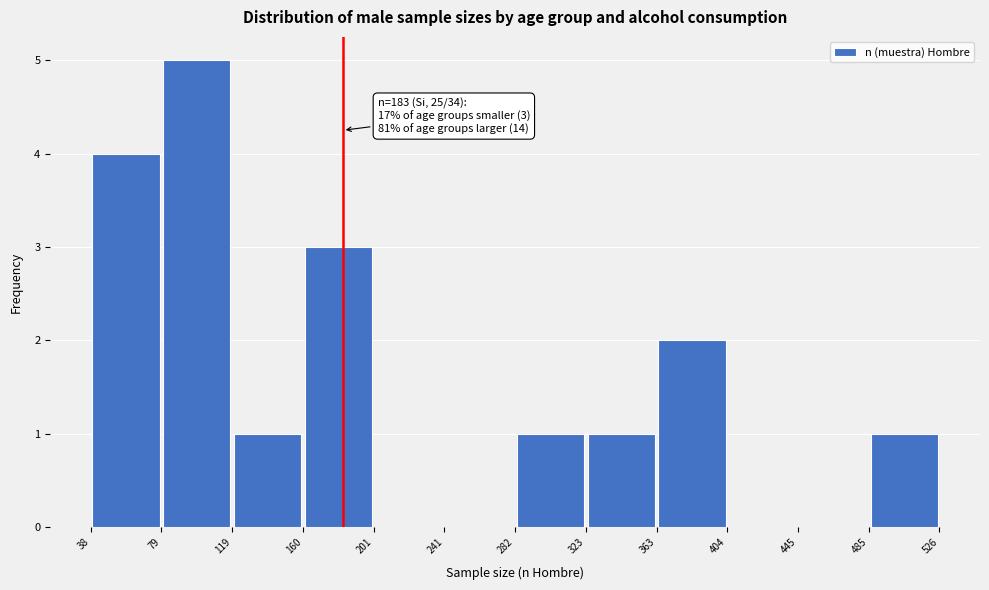

Which range on the x-axis has the tallest bar?

79 to 119